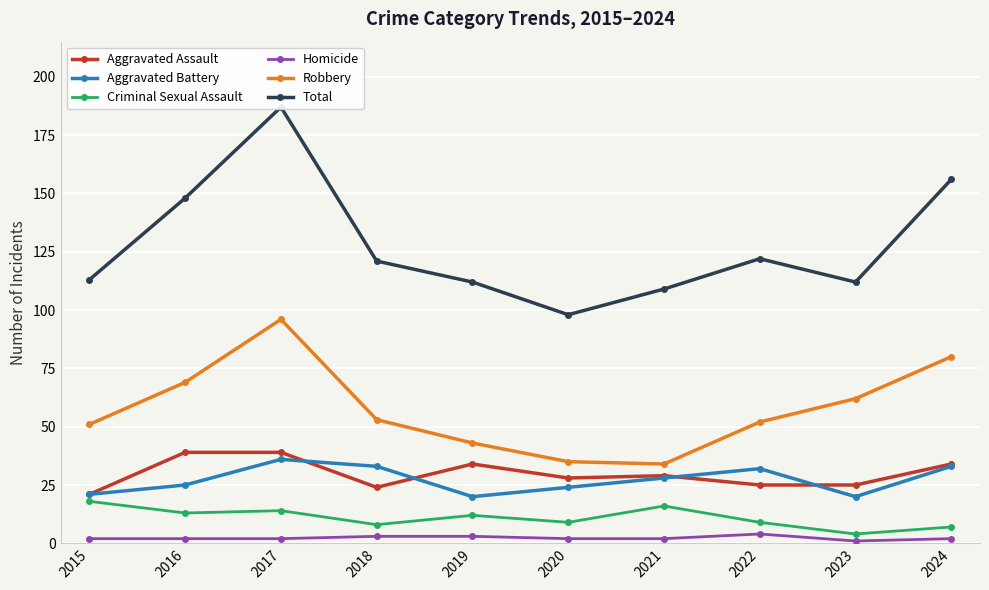

Which series changed the most between 2019 and 2022?

Aggravated Battery